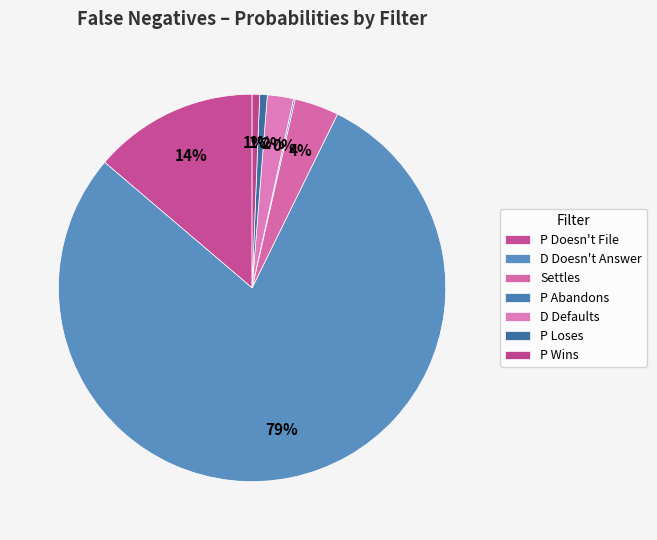

What percentage do P Doesn't File and D Doesn't Answer together represent?

92.7%